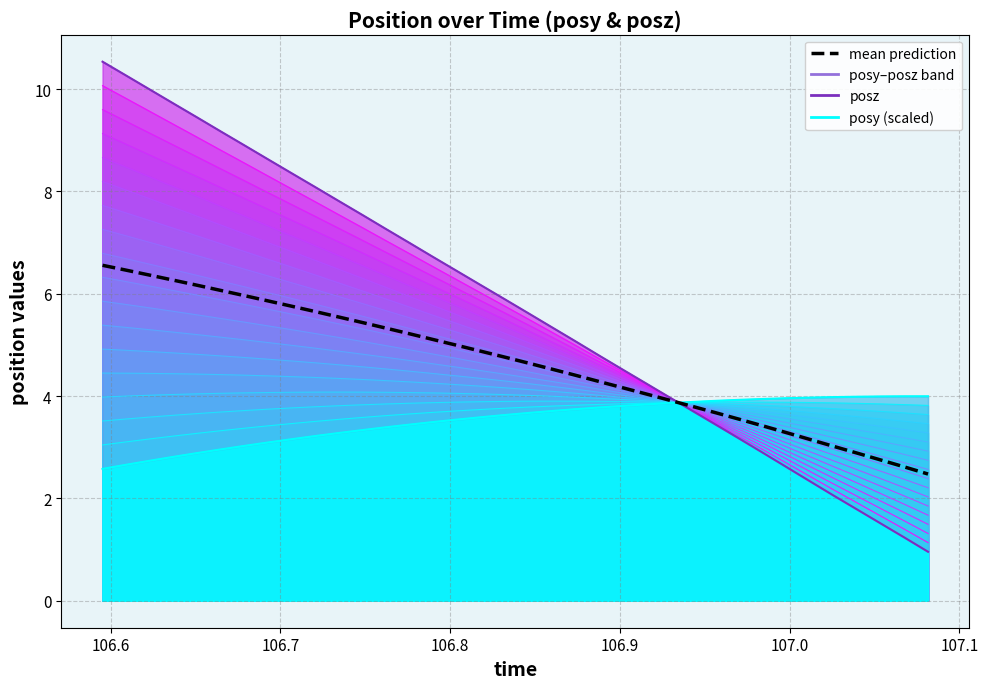

Is it true that posz equals 16.5 at 106.8?

False